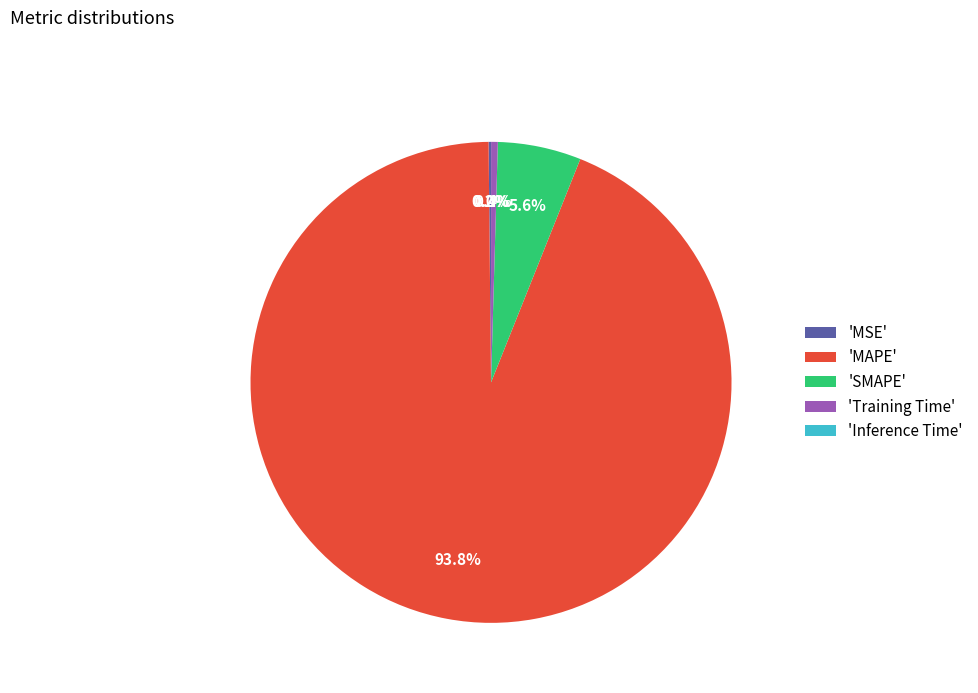

What is the largest slice in the pie chart?

'MAPE'